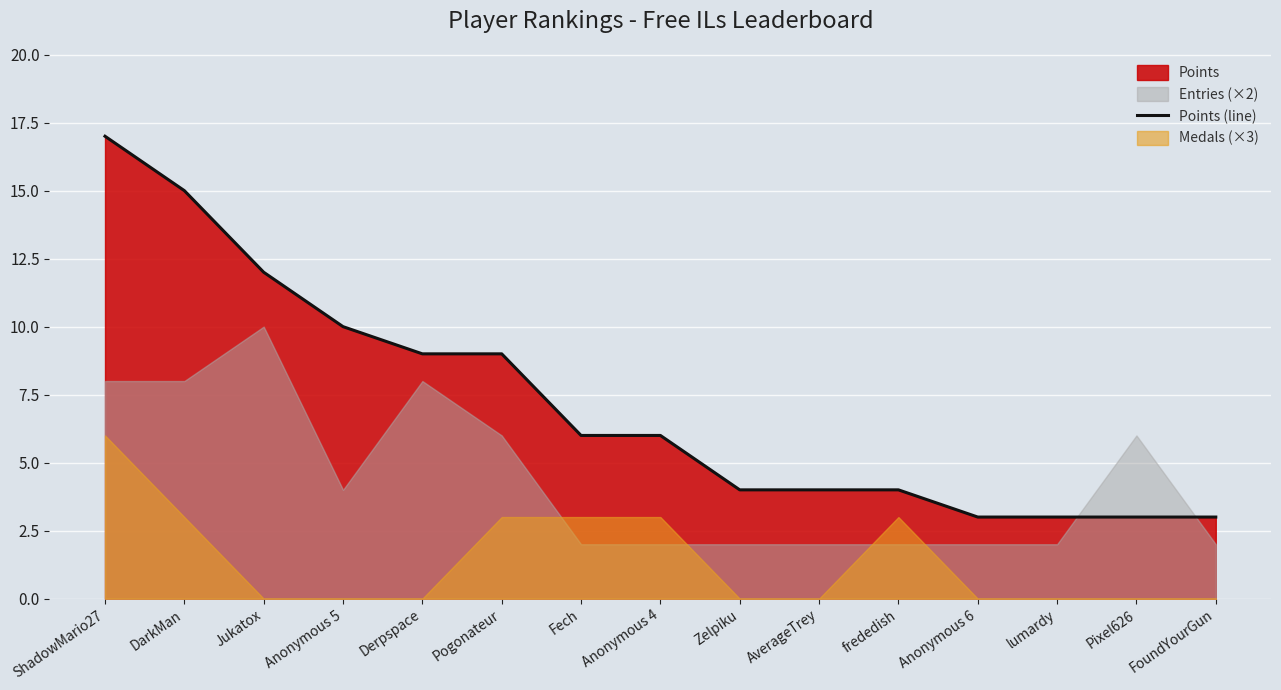

How many data points are less than 6?

7